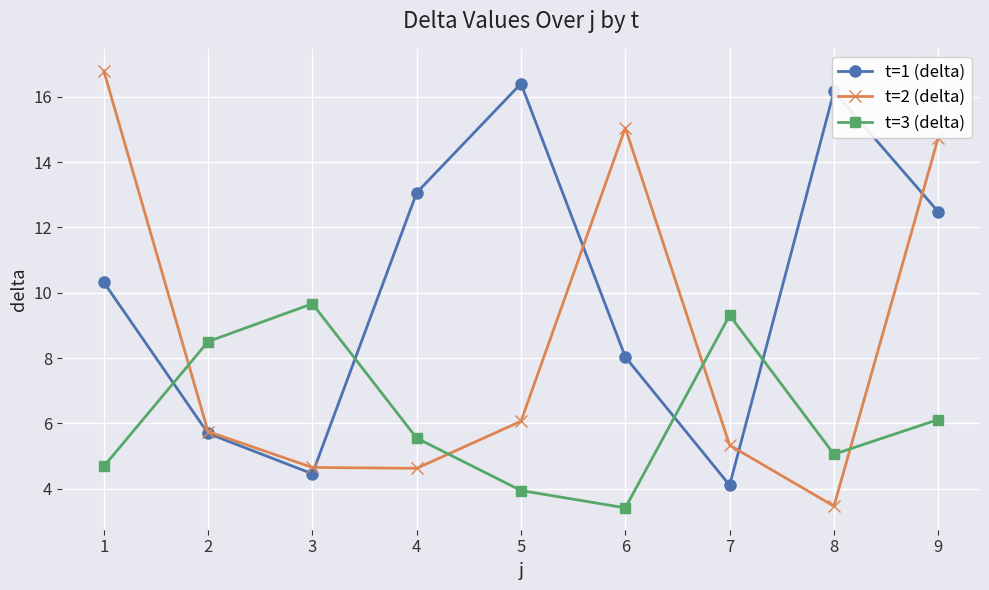

Does the chart display data point markers on the line(s)?

Yes